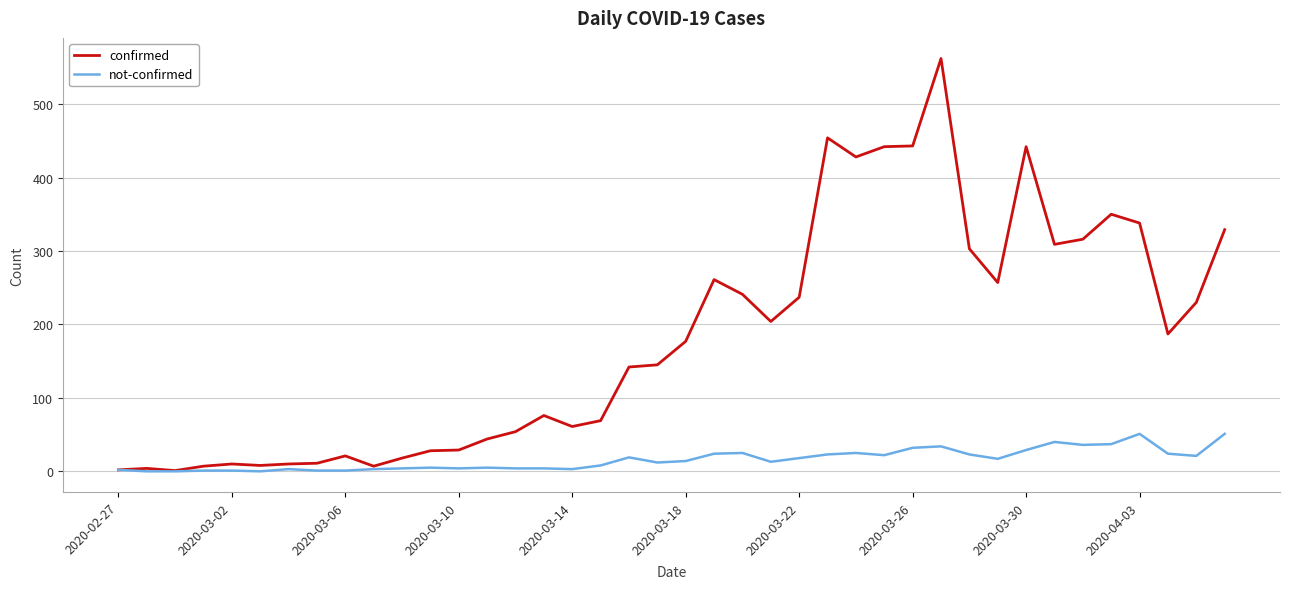

What is the maximum value shown in the chart?

562